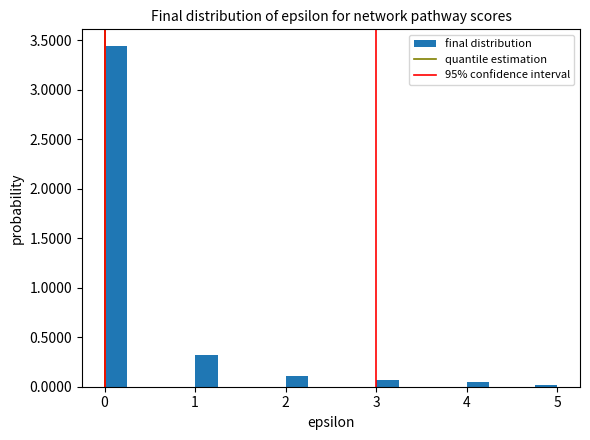

Around what value on the x-axis is the tallest bar? Give the approximate position of its centre, as read against the axis.

0.1